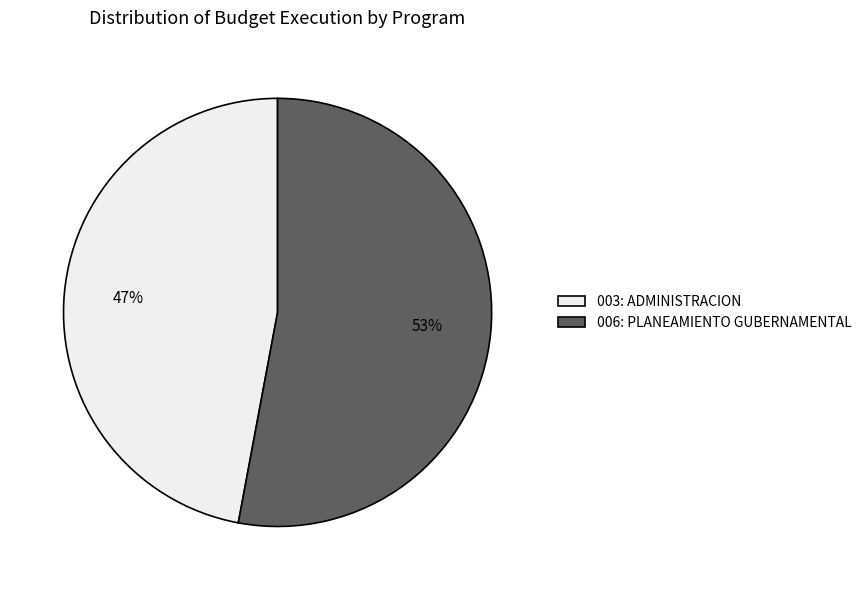

To the nearest percent, what is the difference between the largest and smallest slice percentages?

6%